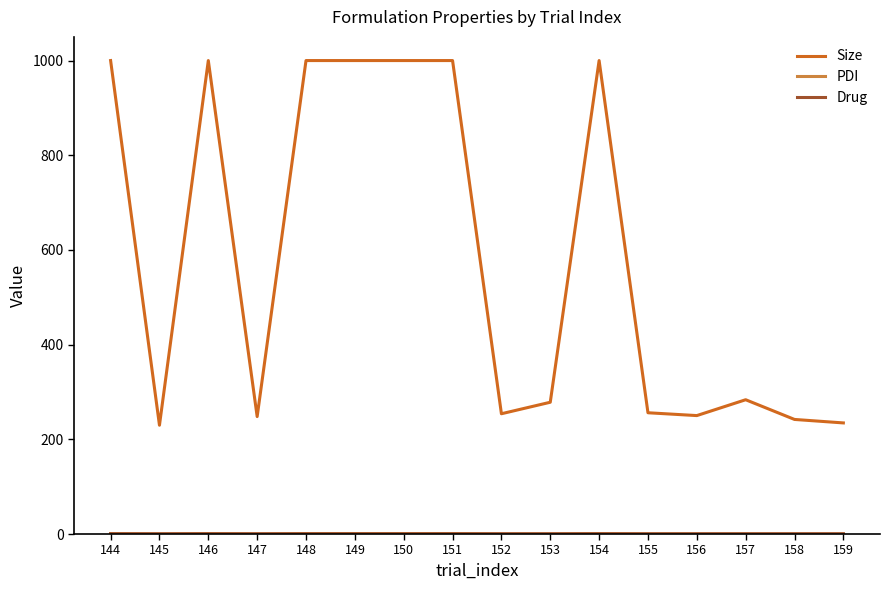

Which series changed the most between 146 and 159?

Size